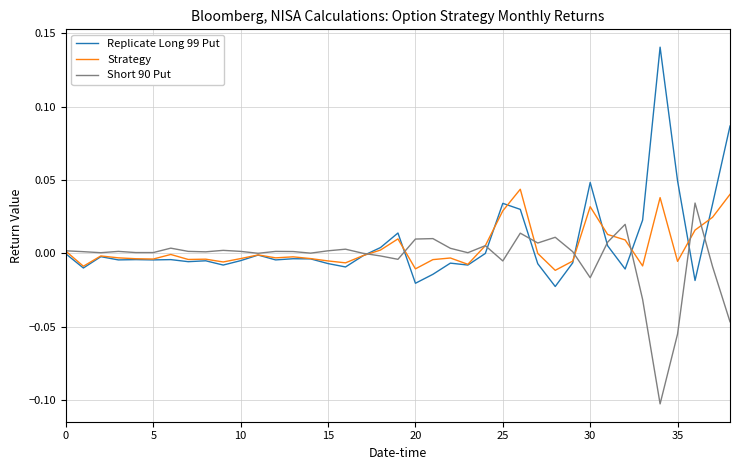

True or false: Strategy and Short 90 Put intersect in this chart.

True